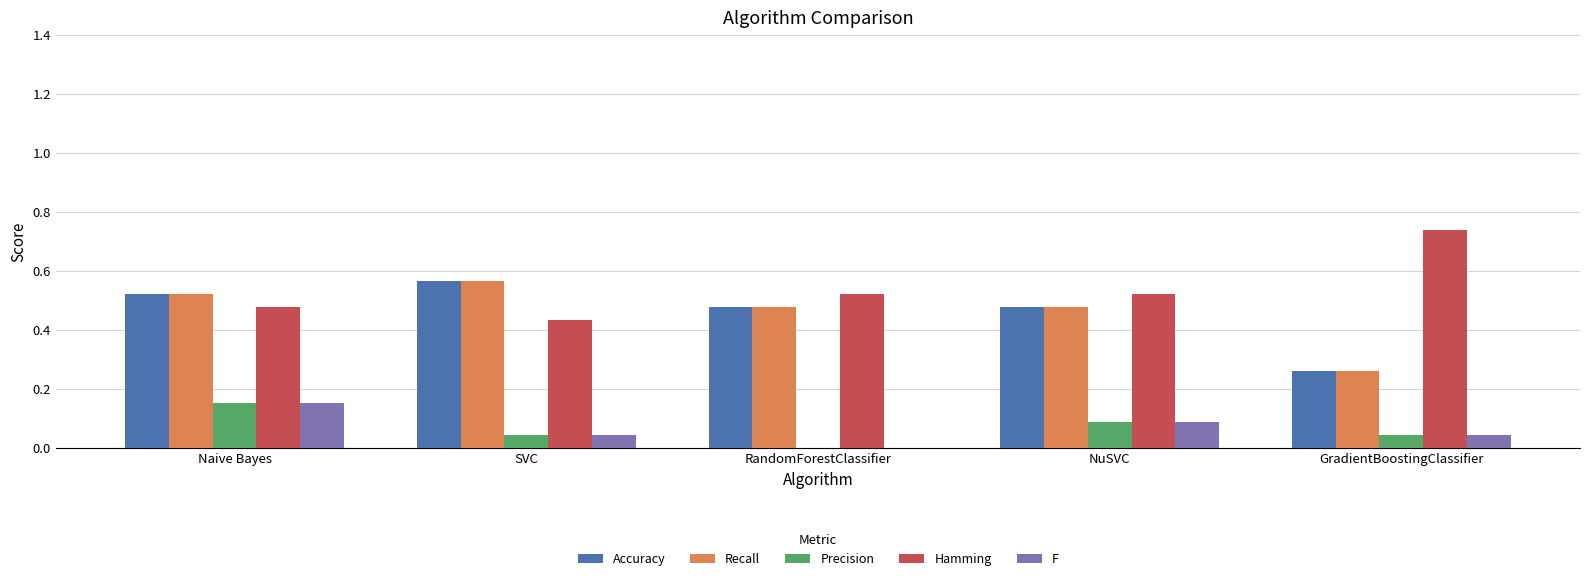

What is the sum of all Accuracy values?

2.3